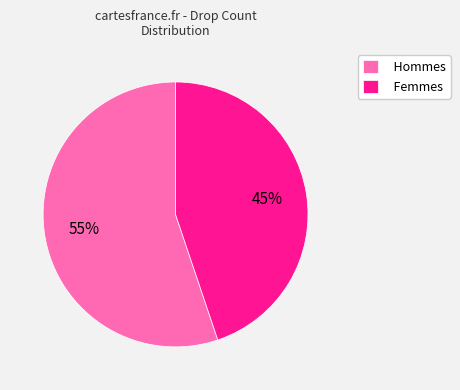

To the nearest percent, what portion does Hommes represent?

55%